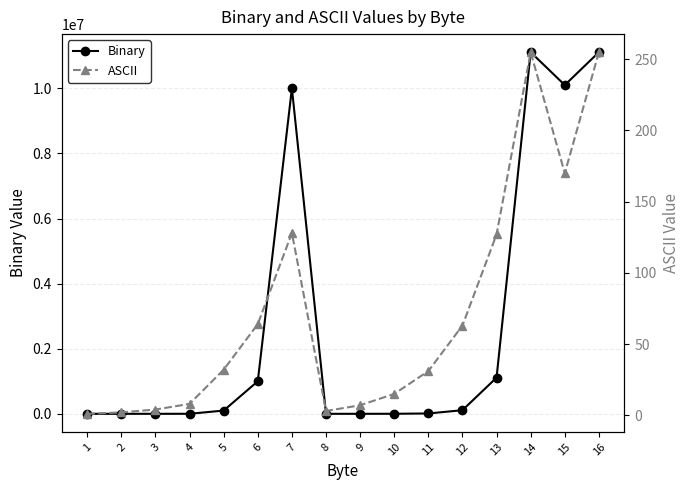

True or false: Binary and ASCII cross at least once.

False